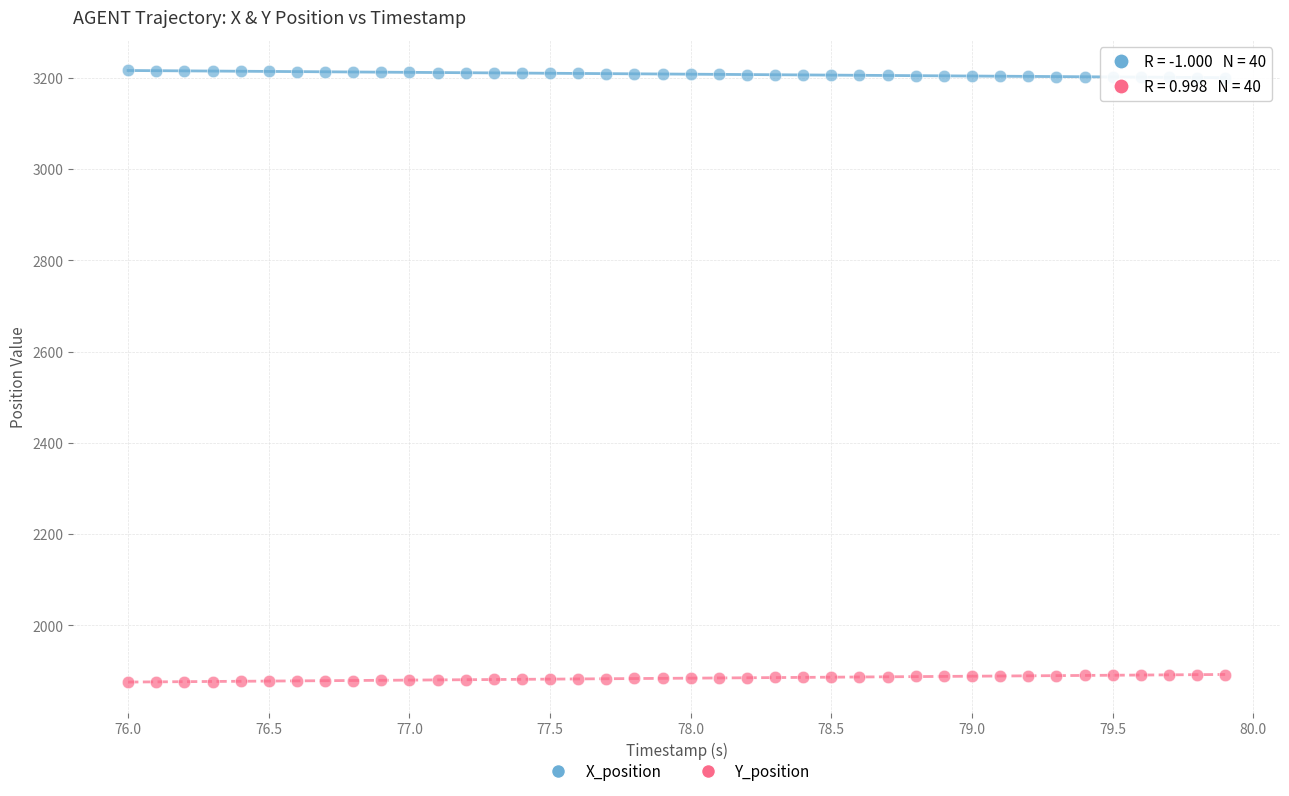

Which series contains the lowest Y value?

Y_position